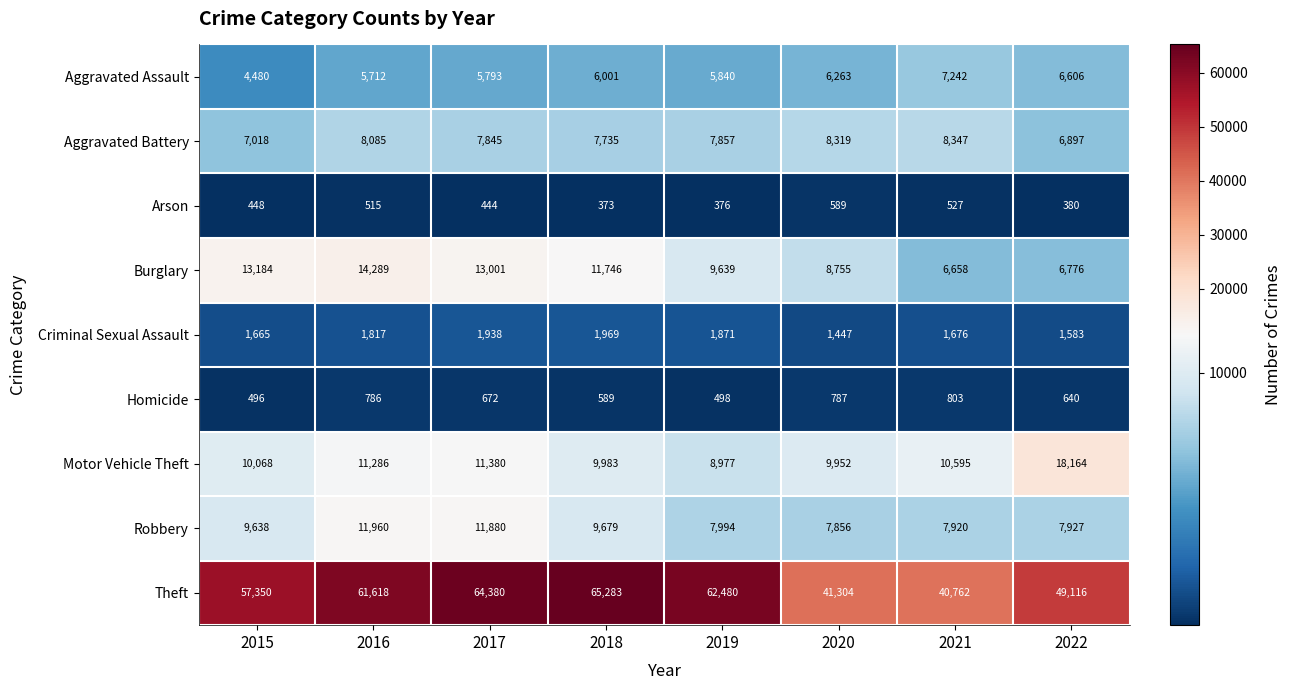

Which series has the largest total across all categories?

Theft